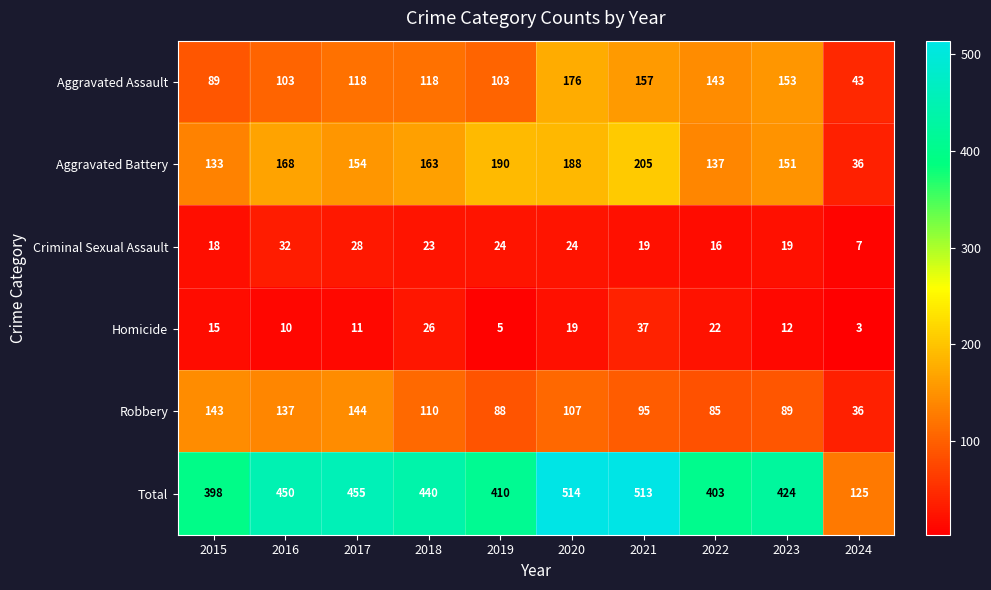

The value of Aggravated Assault at 2019 is 103. True or false?

True